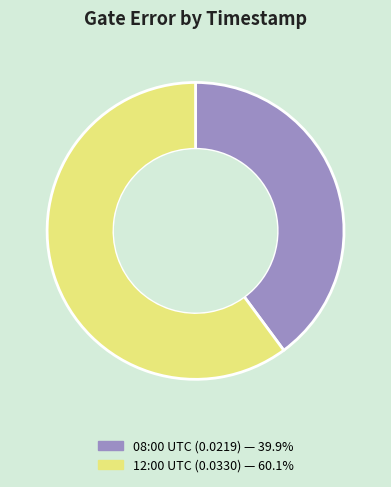

Does 08:00 UTC (0.0219) — 39.9% represent more than half of the total?

No